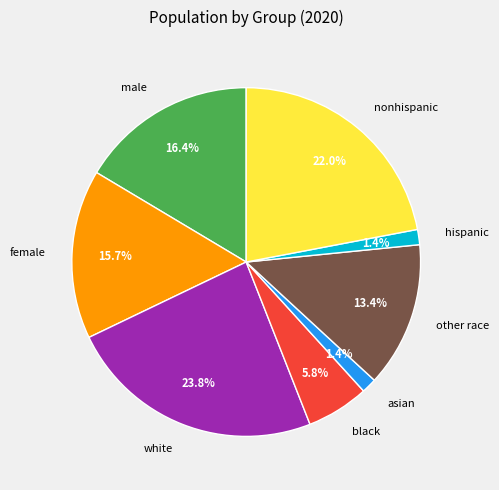

To the nearest percent, what portion does hispanic represent?

1%